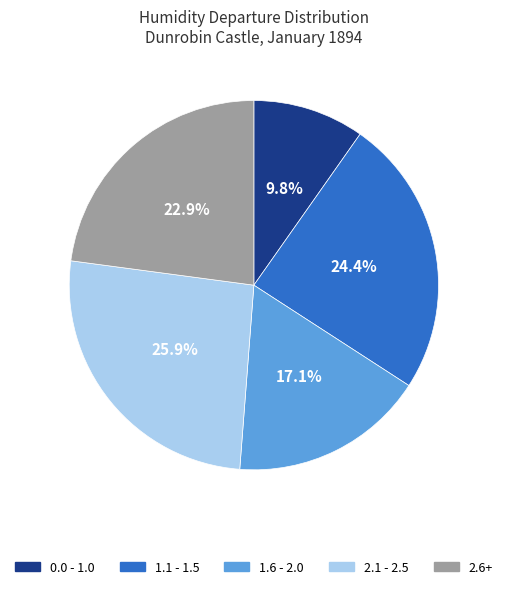

Count the number of slices in the pie.

5